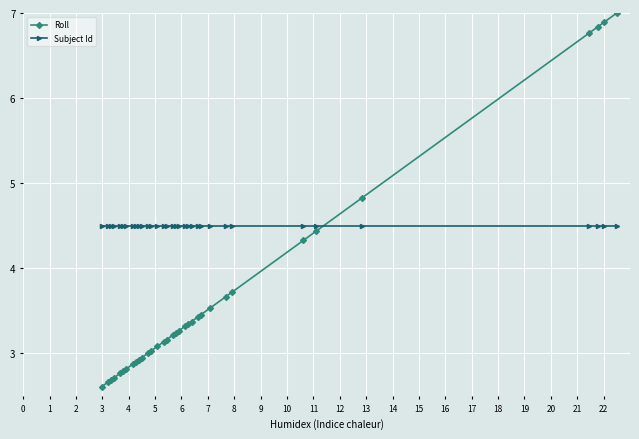

What is the value of the Roll point at the 1st from the left?

2.6